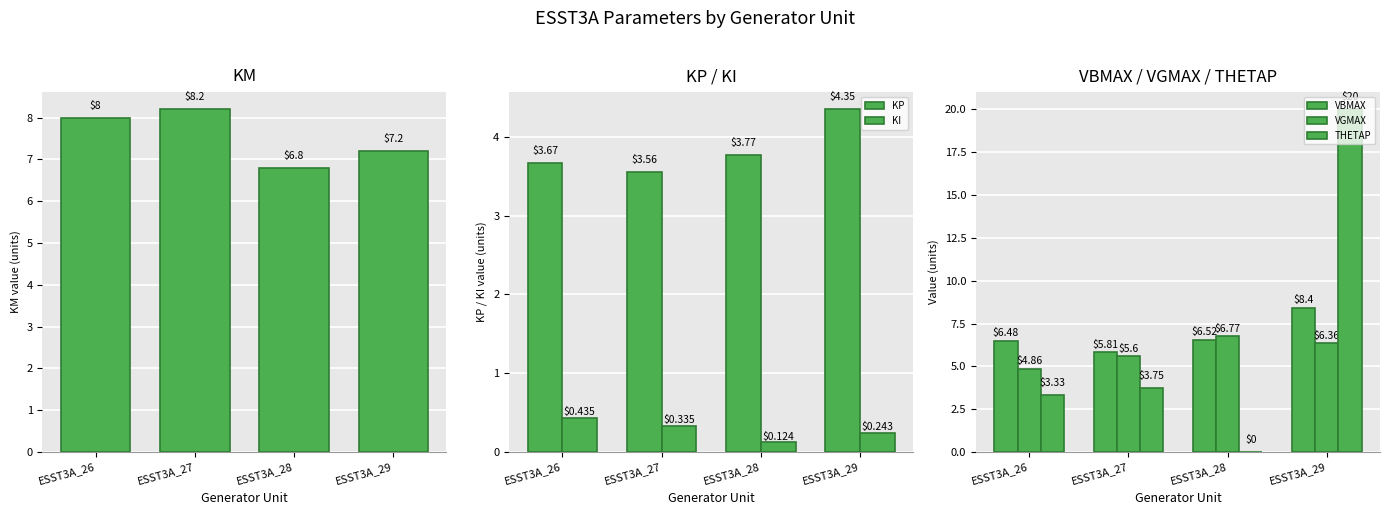

Which category has the lowest value in the KP series?

ESST3A_27